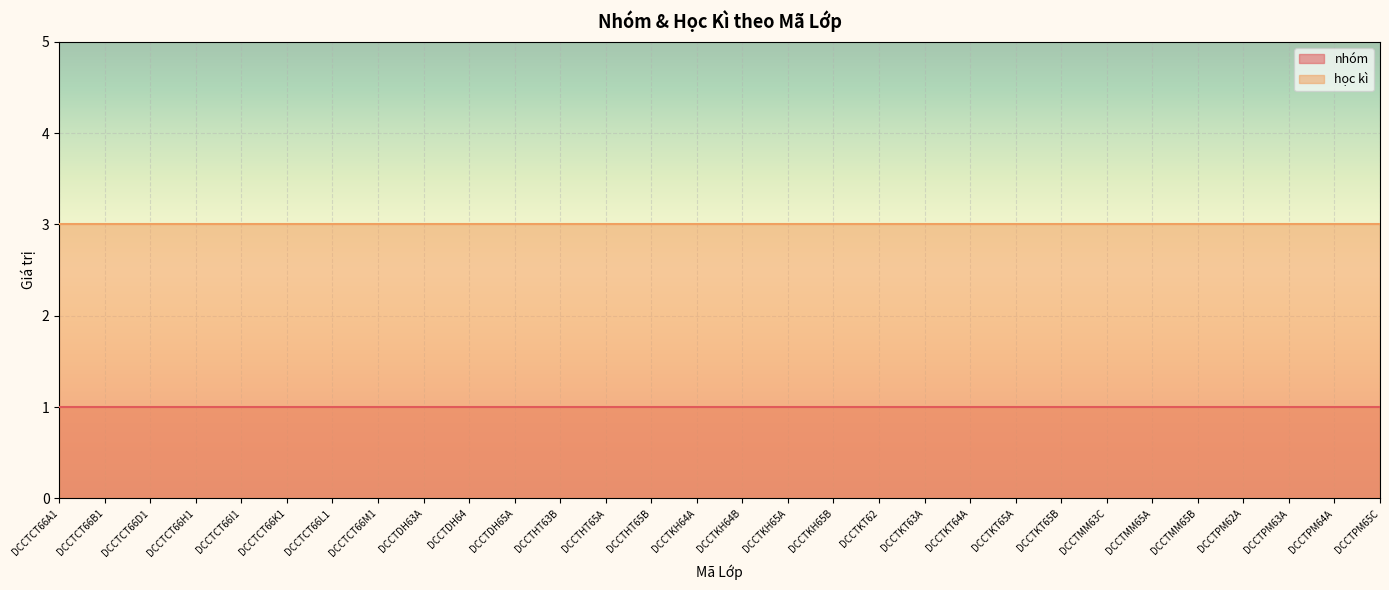

What are all the series names shown in the legend?

nhóm, học kì